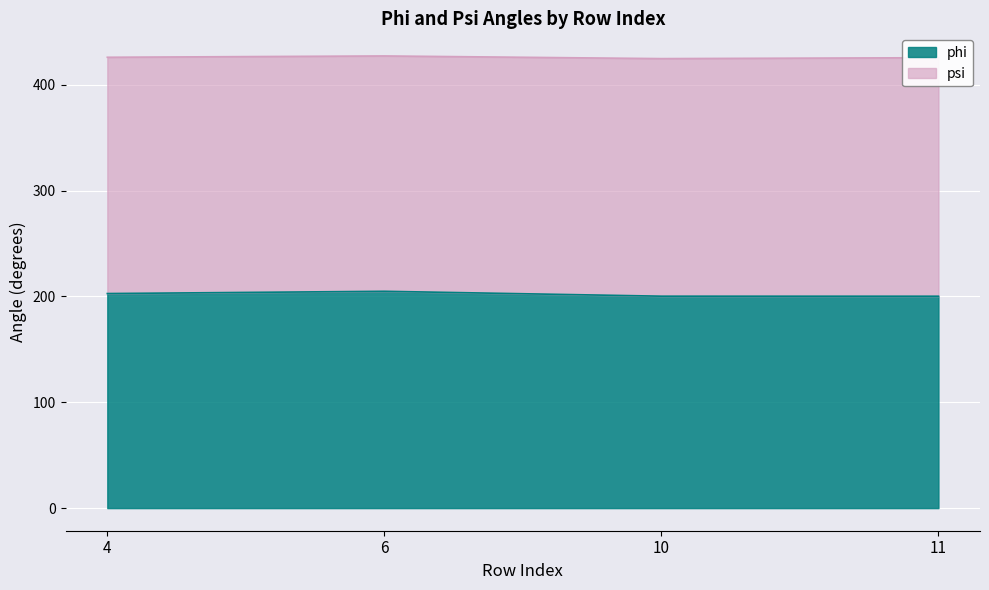

Between 6 and 11, which is larger?

6